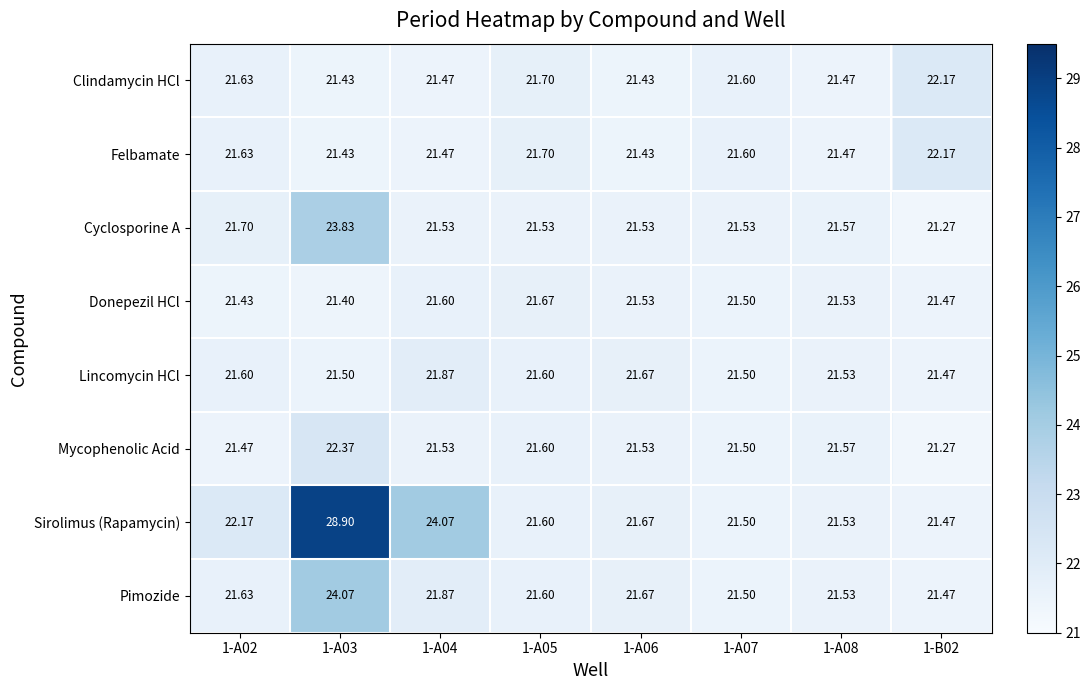

At how many categories does at least one series exceed 24?

2